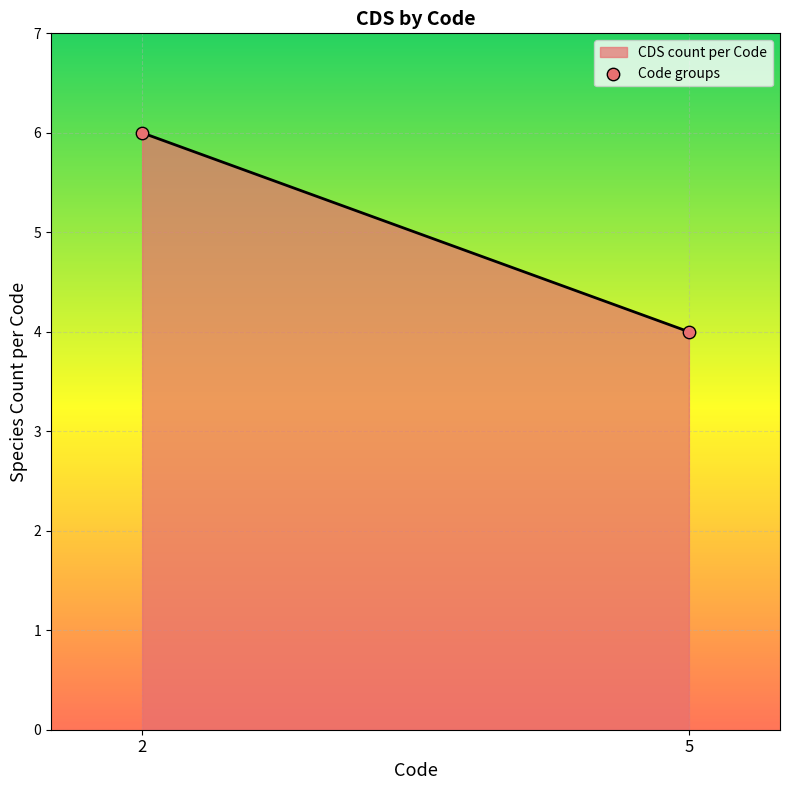

What is the difference between the maximum and minimum values?

2.0